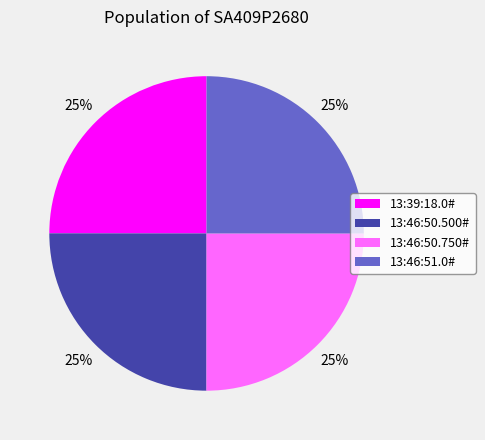

True or false: 13:46:50.500# accounts for 25% of the total.

True